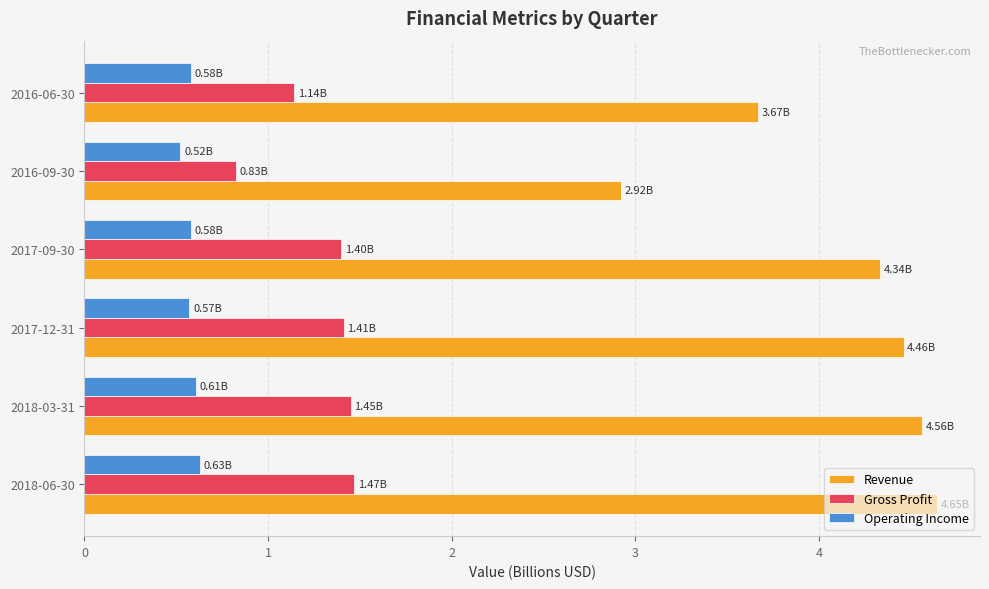

At how many categories does at least one series exceed 3?

5